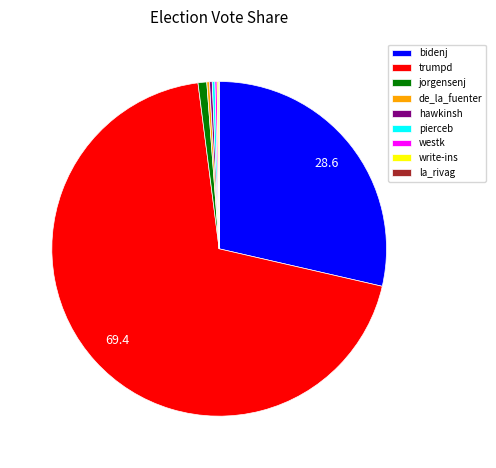

Is it true that trumpd is 60% of the pie?

False